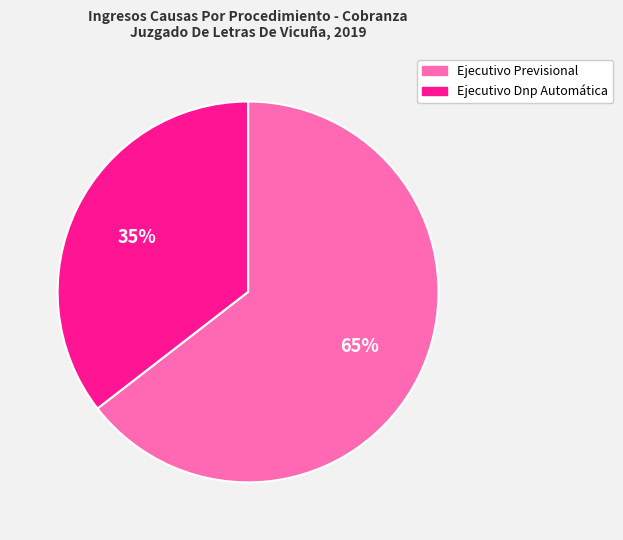

To the nearest percent, what is the average slice percentage?

50%